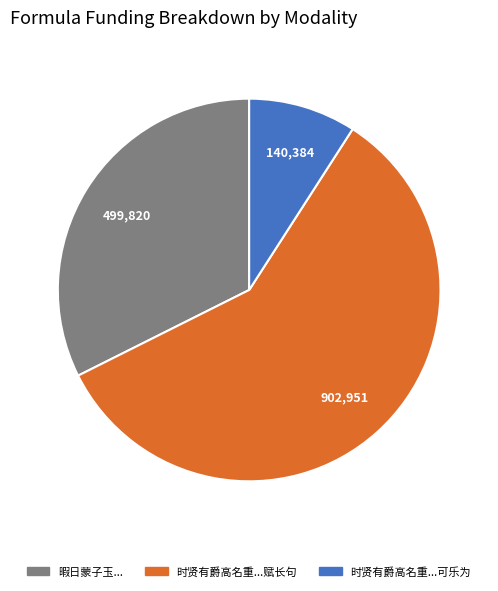

Which has a higher value, 时贤有爵高名重...赋长句 or 时贤有爵高名重...可乐为?

时贤有爵高名重...赋长句